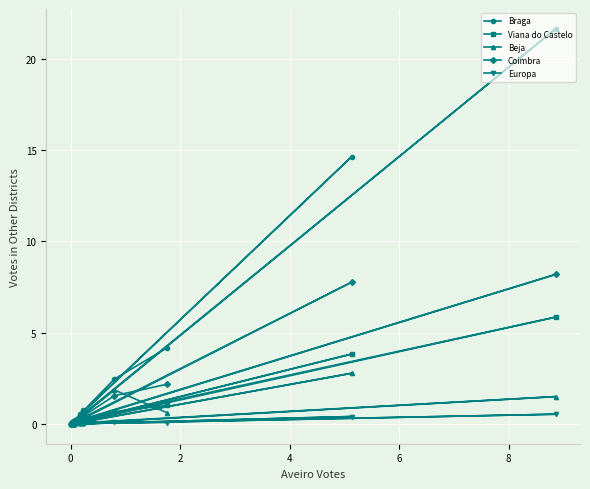

Is this an area chart (filled region under the line)?

No